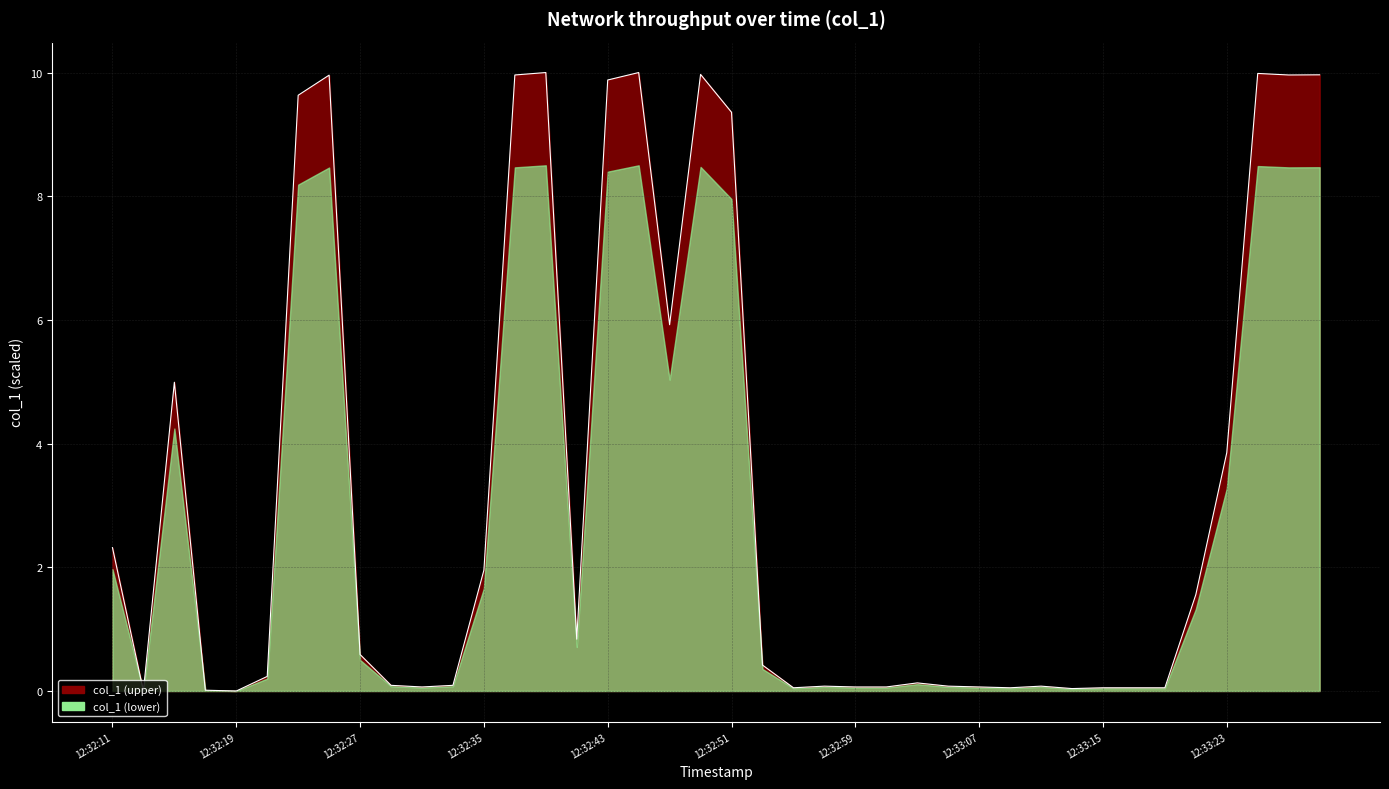

What is the difference between the values at 2019-06-15 12:33:29 and 2019-06-15 12:32:57?

9.9